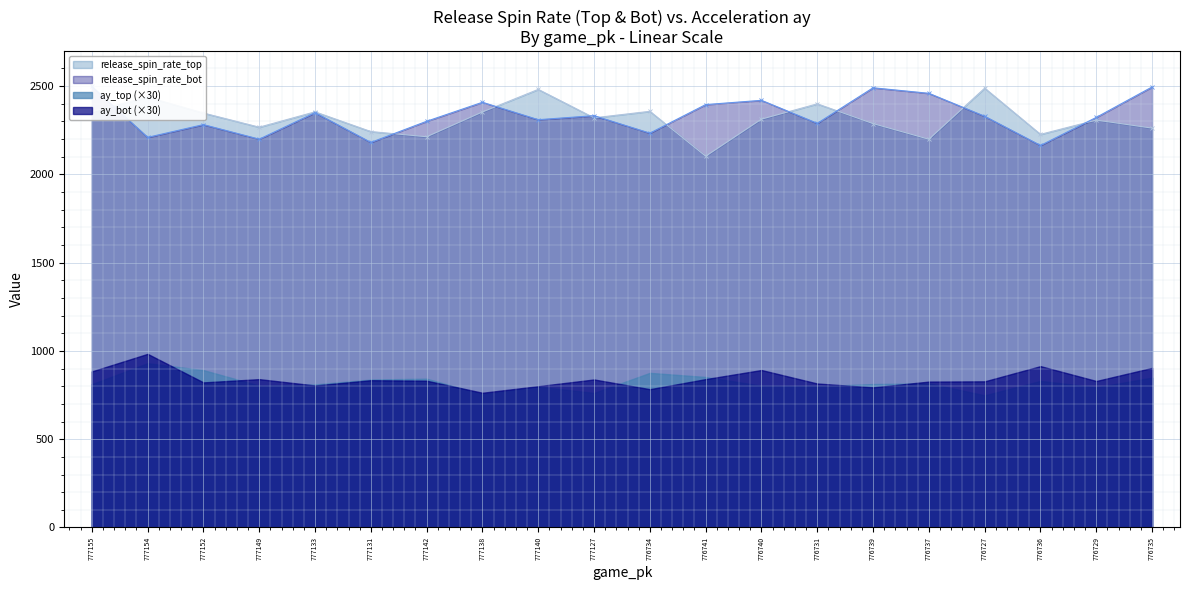

At 776737, list the series in order from largest to smallest.

release_spin_rate_bot, release_spin_rate_top